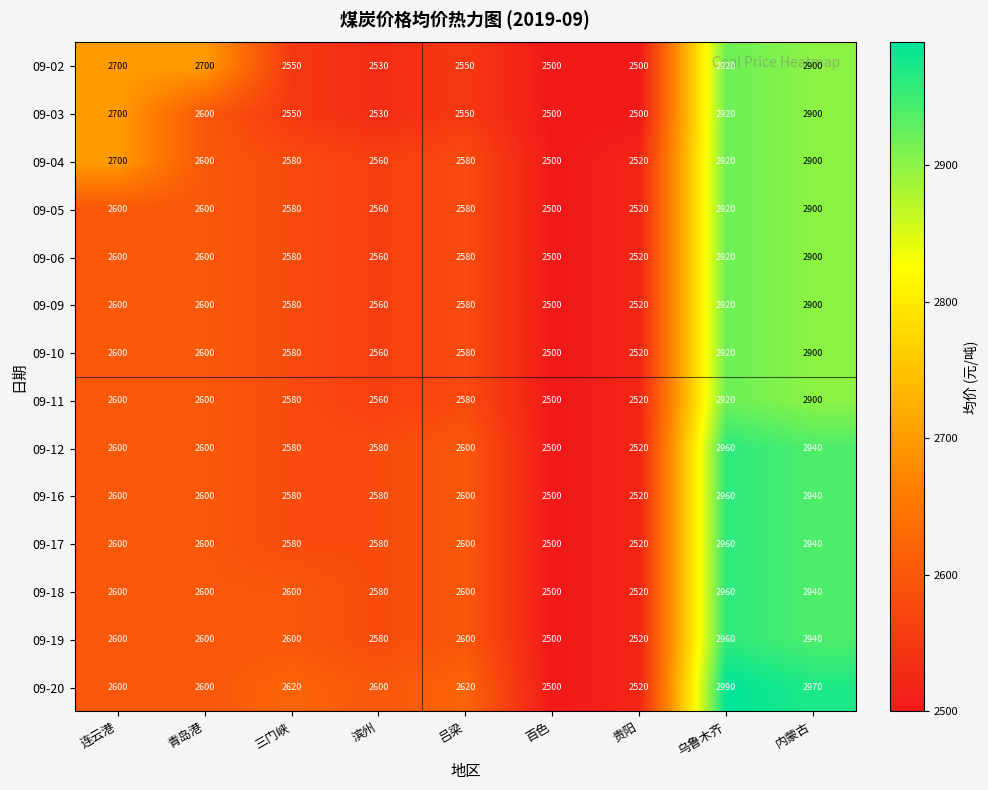

What is the lowest value of the 09-02 series?

2500